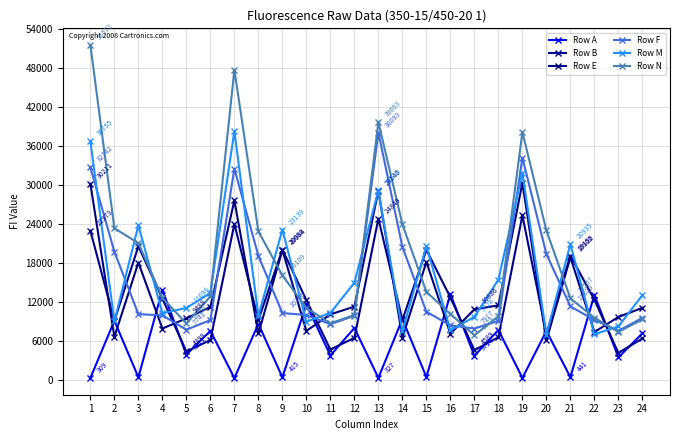

How many times do Row B and Row A cross each other?

19